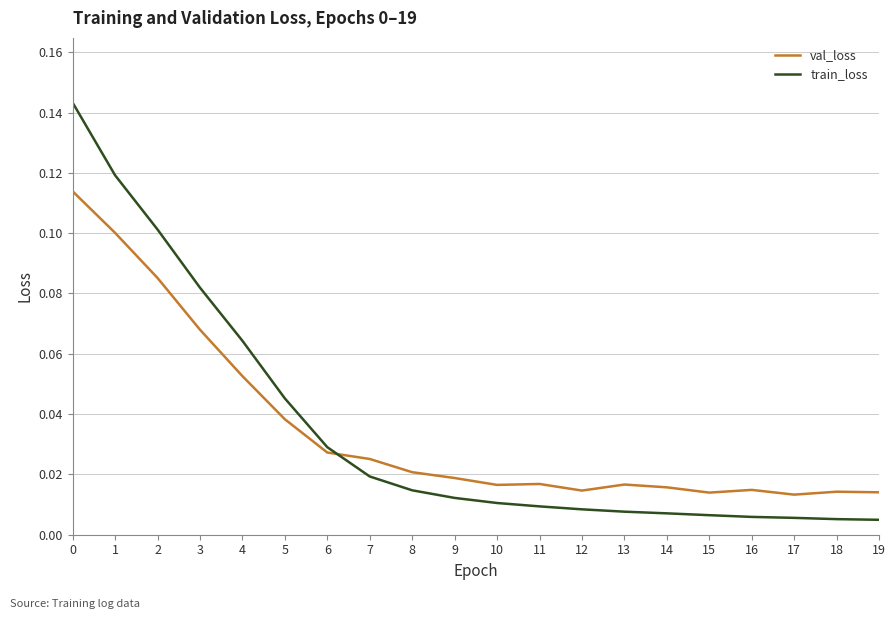

Is the value of train_loss at 2 greater than the value of val_loss at 9?

Yes